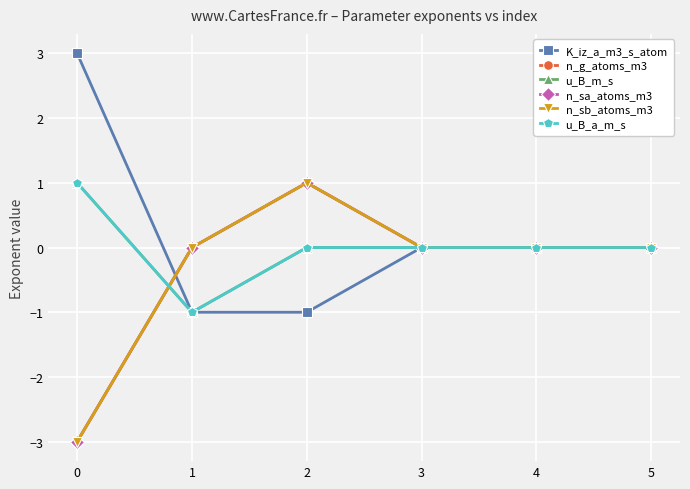

What is the spread (max minus min) of values at 0?

6